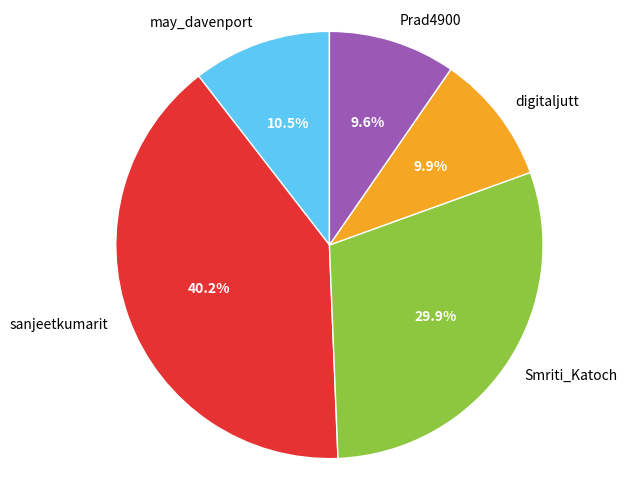

Count the number of slices in the pie.

5